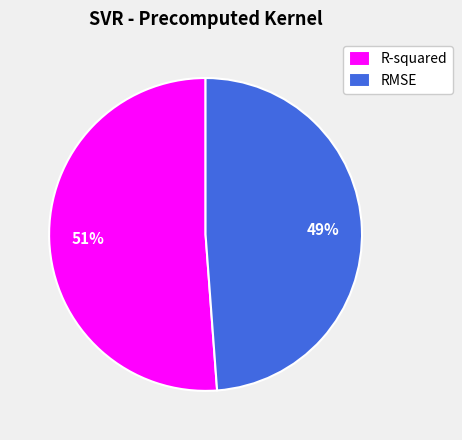

Rank the categories by value from lowest to highest.

RMSE, R-squared